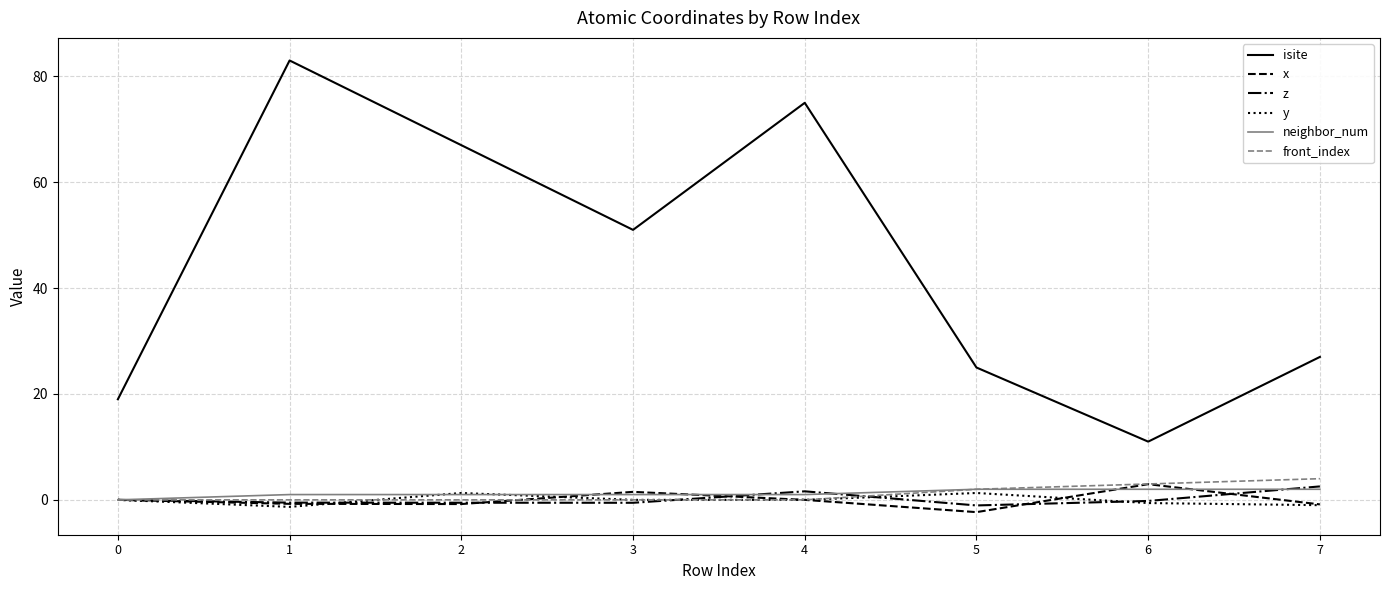

At which label does x reach its minimum?

5